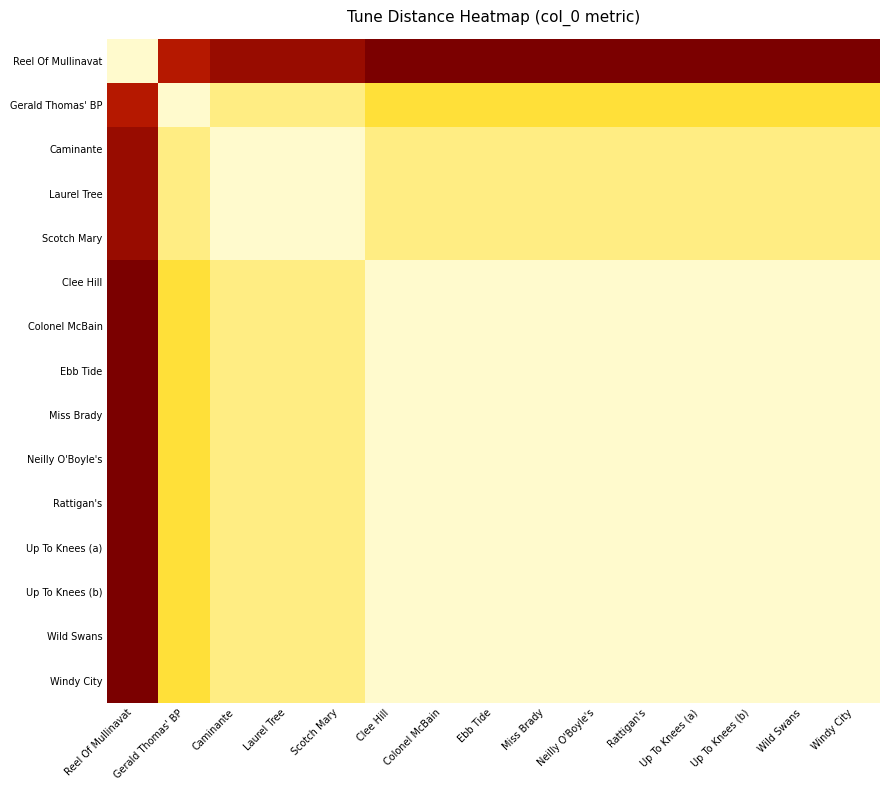

What is the difference between the highest and lowest values at Colonel McBain?

8.8